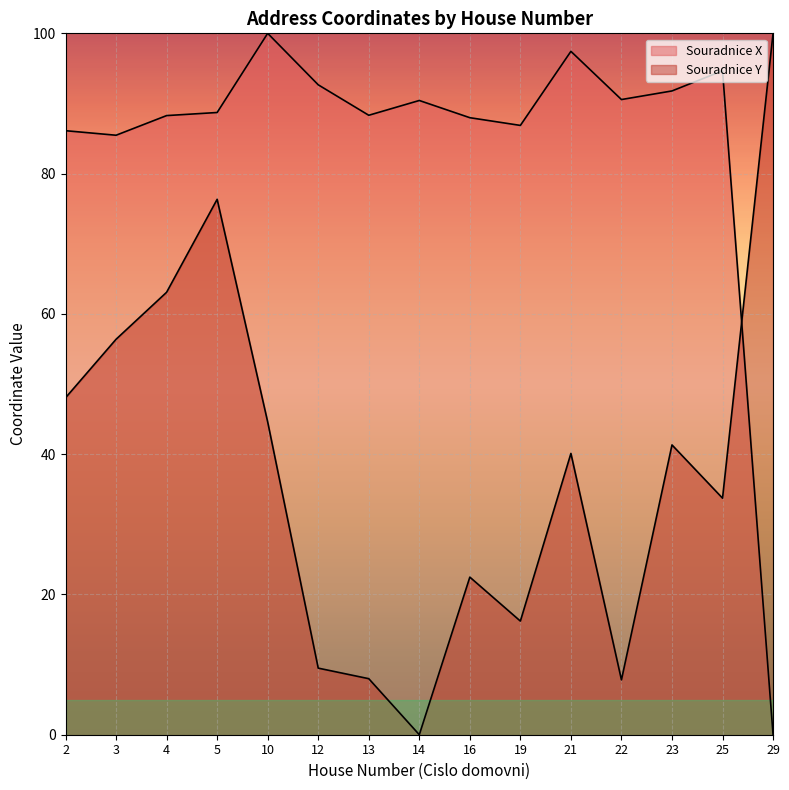

Is the value of Souradnice X at 16 greater than the value of Souradnice Y at 3?

Yes